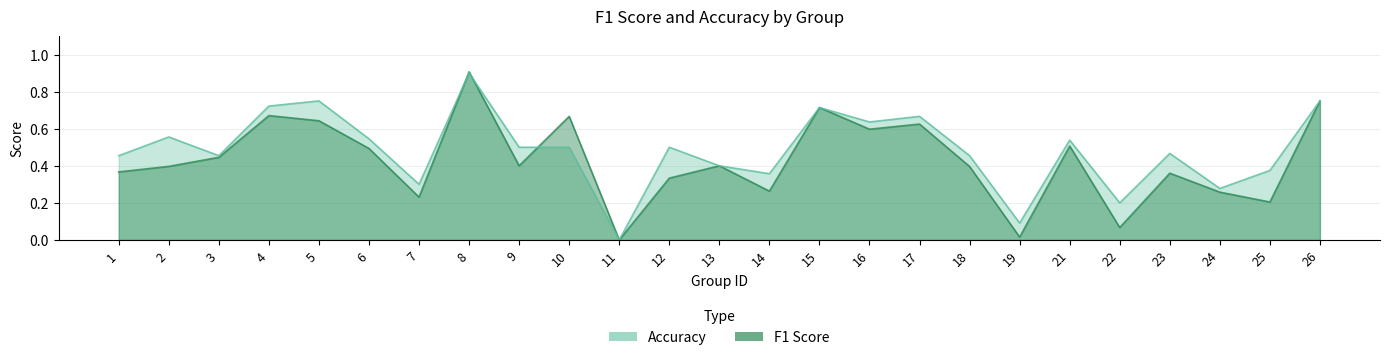

How many lines are shown in the chart?

2